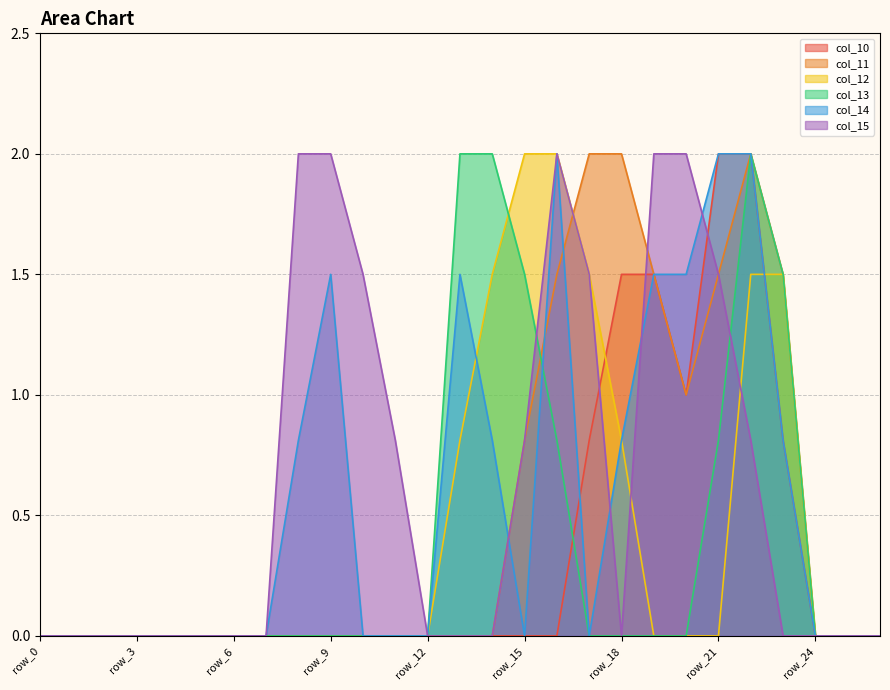

Does the chart have visible grid lines?

Yes